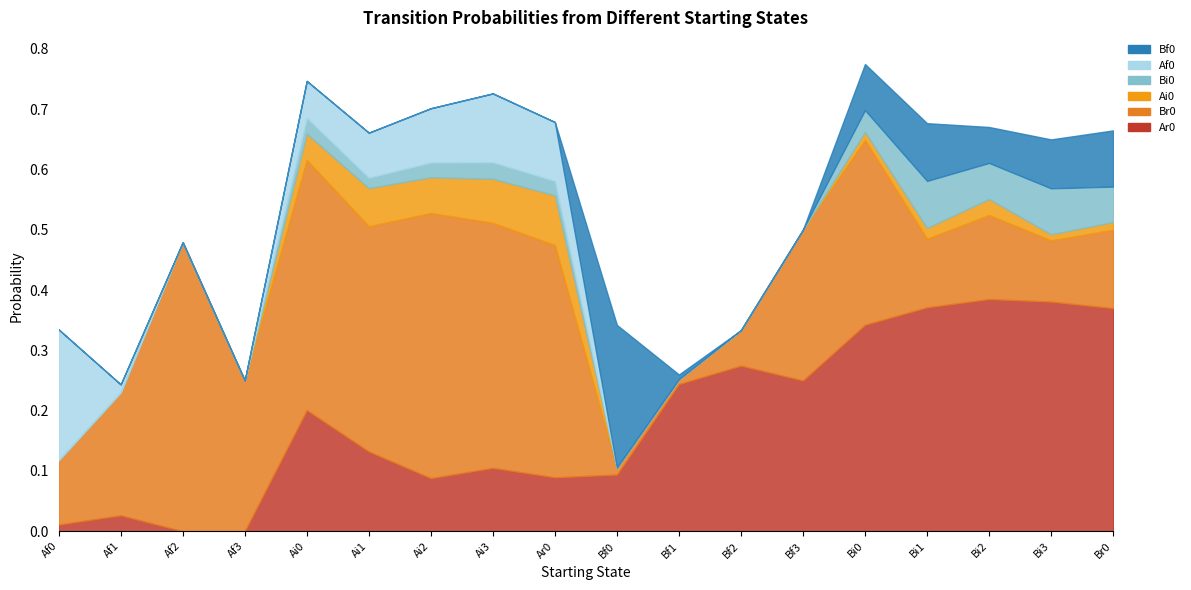

What are all the series names shown in the legend?

Ar0, Br0, Ai0, Bi0, Af0, Bf0